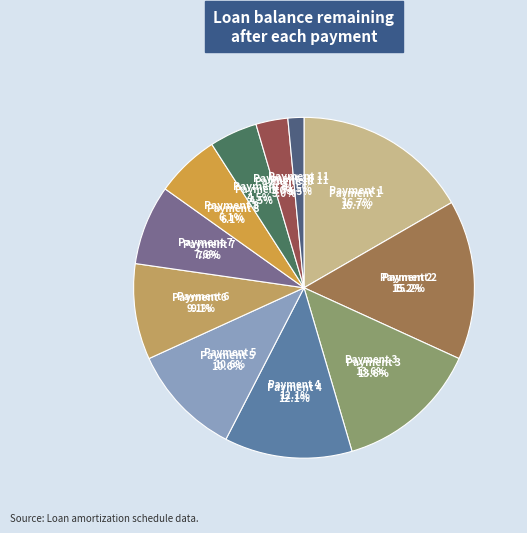

What is the smallest slice in the pie chart?

12